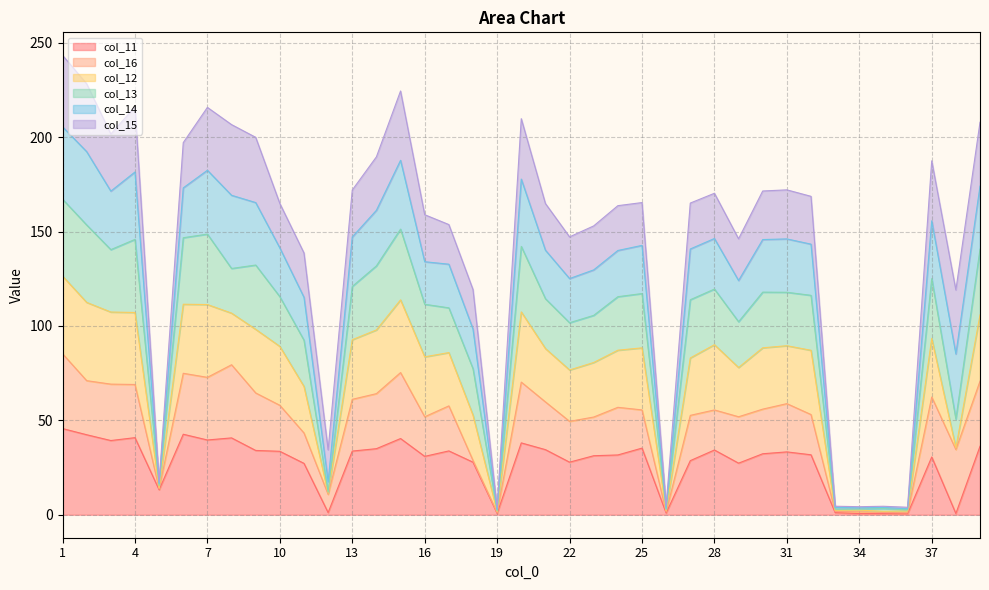

Which category has the lowest value across all series?

36